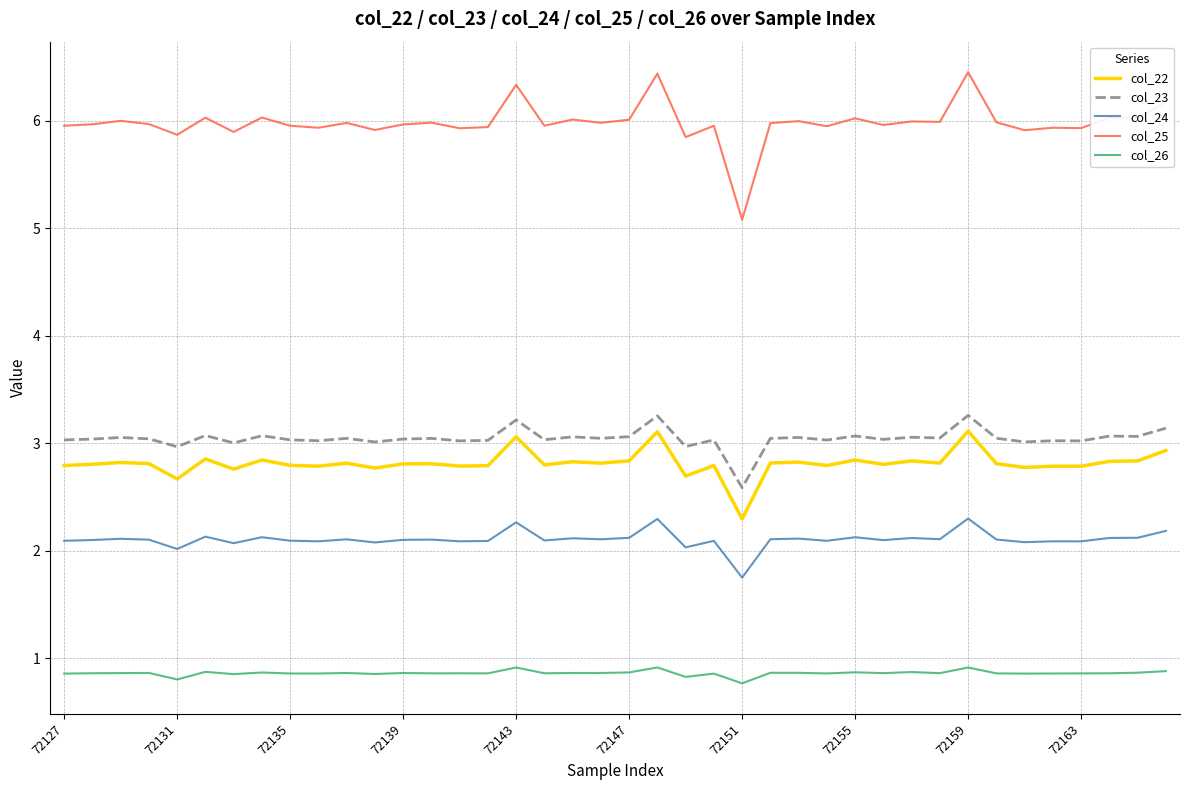

True or false: col_26 and col_25 intersect in this chart.

False